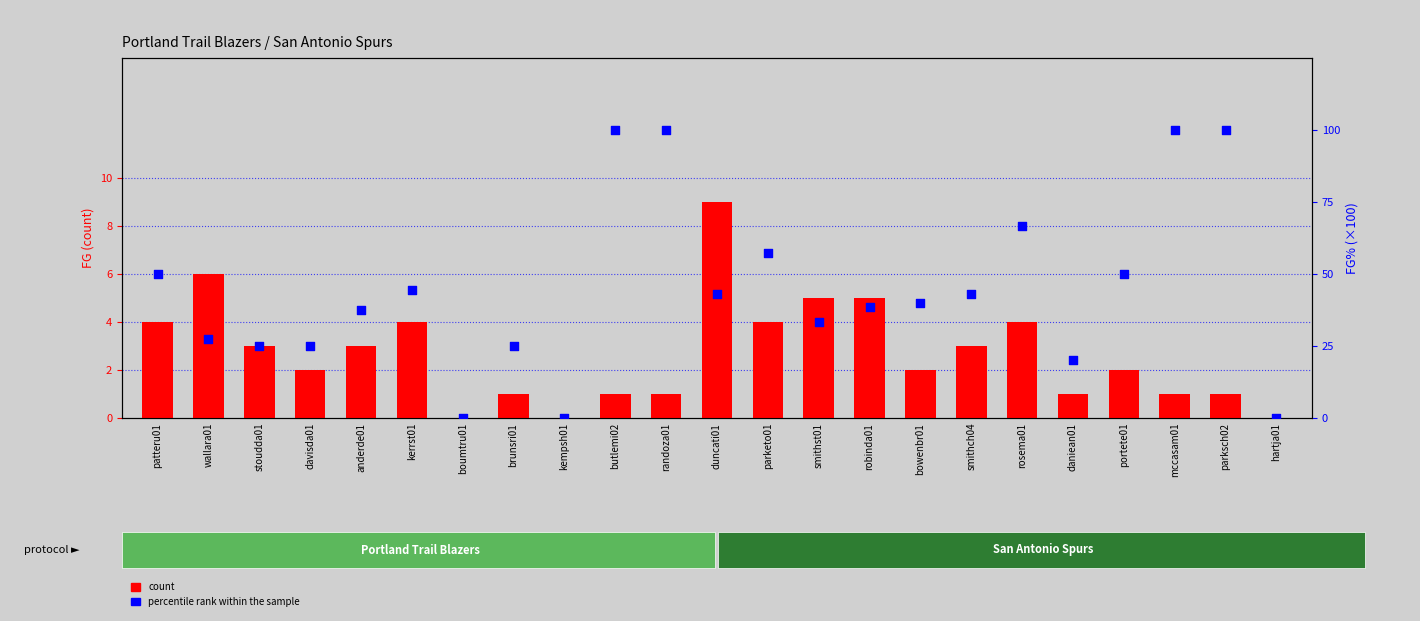

Which series has the widest spread of Y values?

percentile rank within the sample